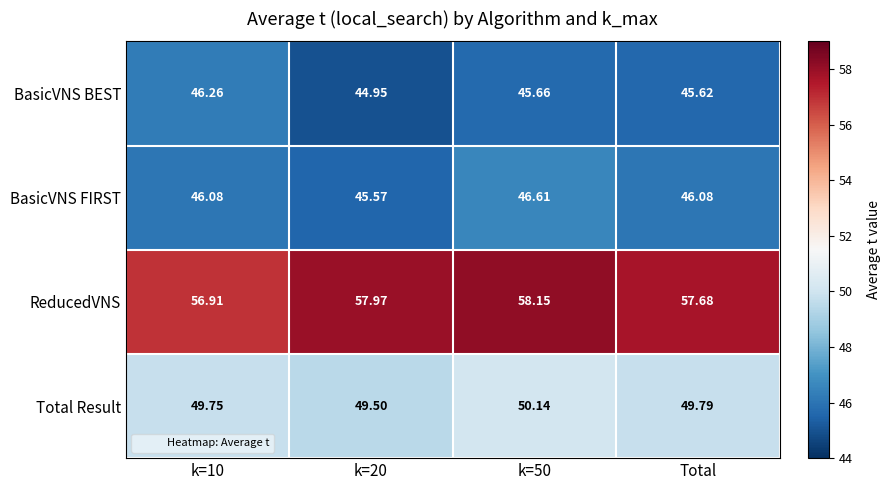

Which series has the largest total across all categories?

ReducedVNS